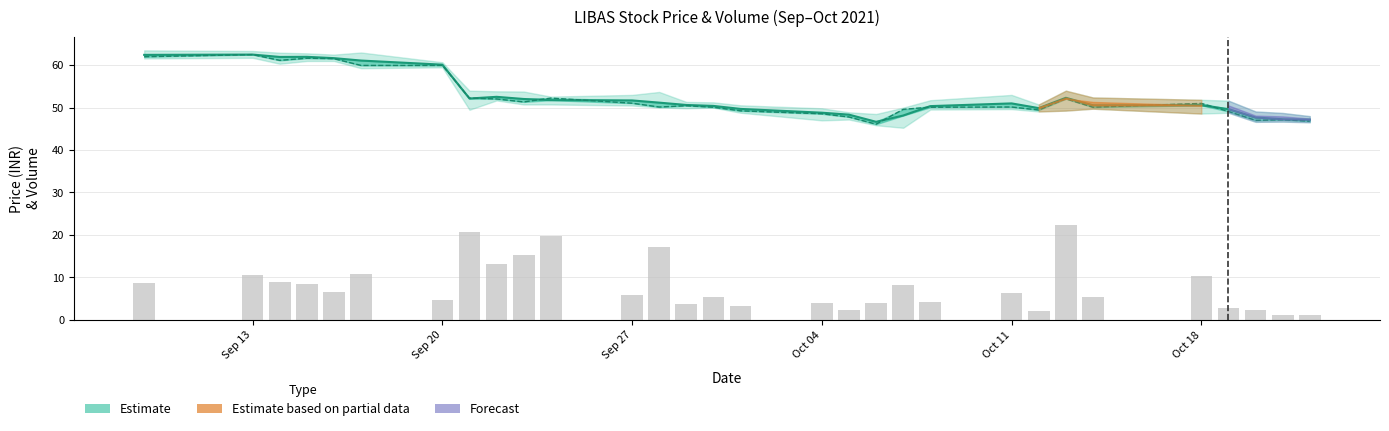

What is the average value of the VWAP series?

52.7